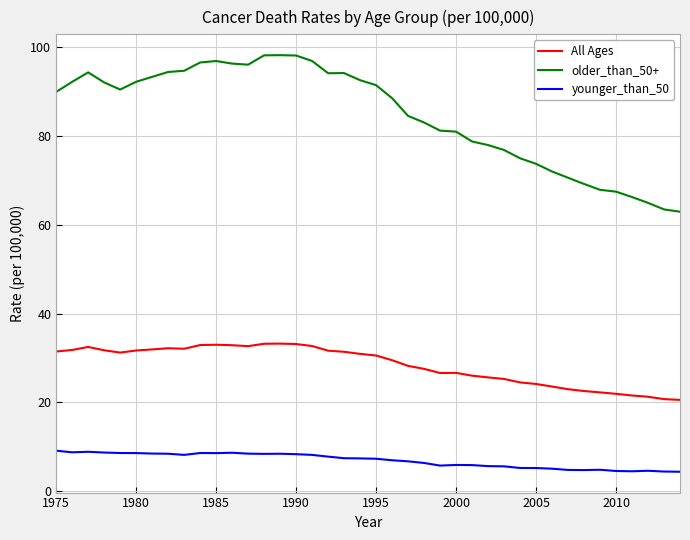

What is the difference between the maximum and minimum values in the All Ages series?

12.7